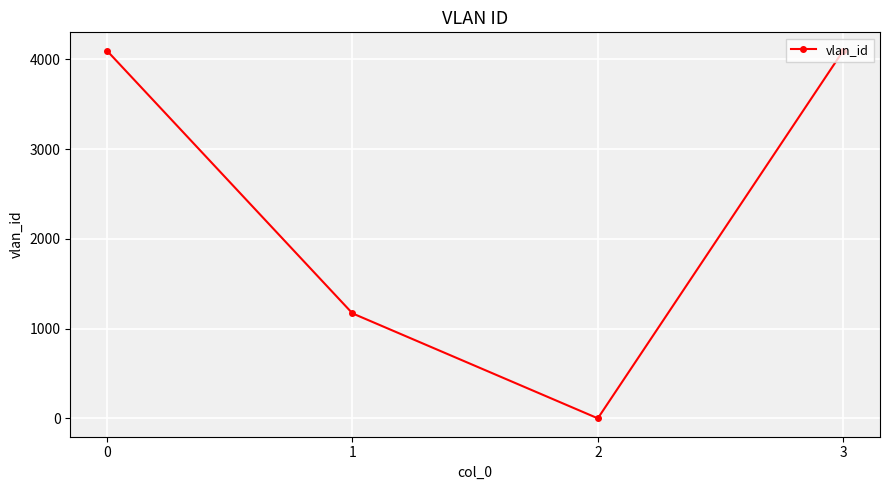

What is the change in value from 1 to 3?

+2925